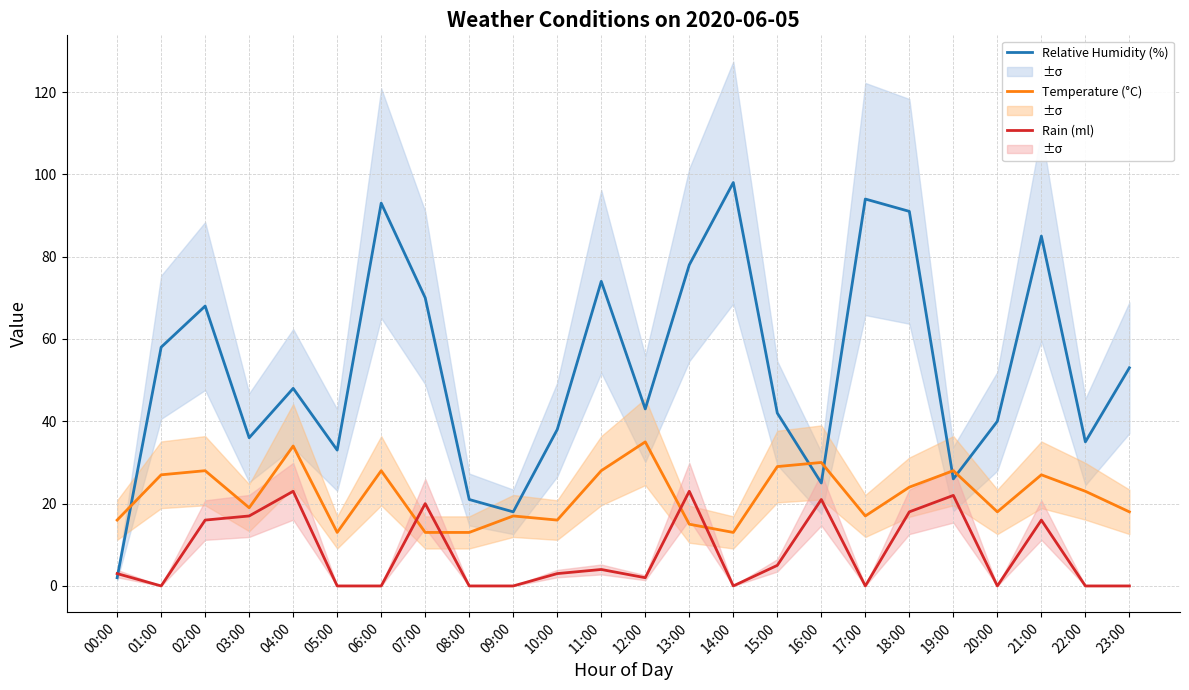

What is the lowest value of the Temperature (°C) series?

13